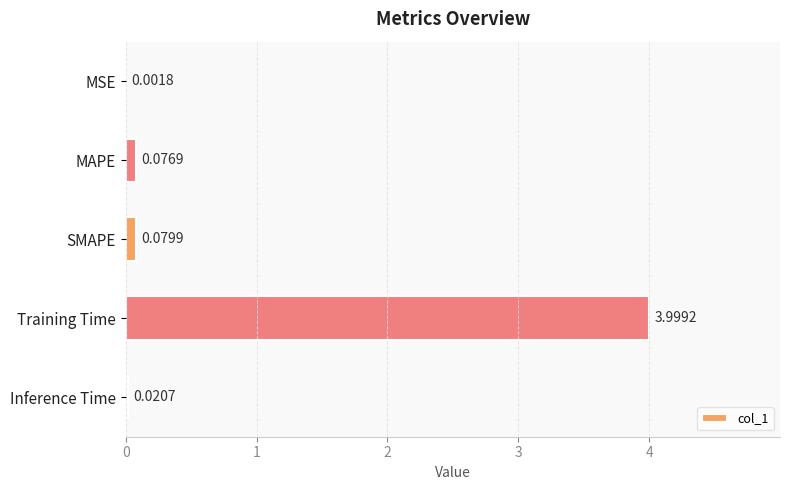

What is the sum of all values?

4.2